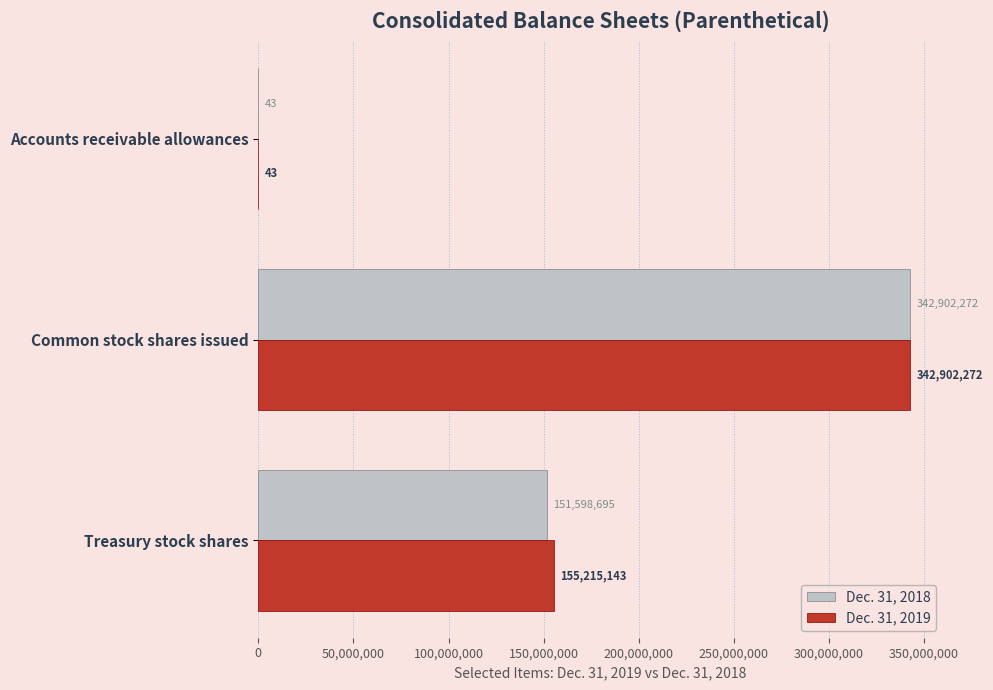

The Dec. 31, 2019 series shows 204368418 at Common stock shares issued. True or false?

False